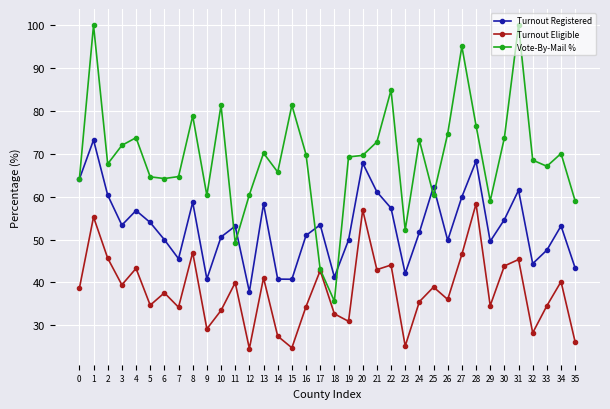

What is the difference between the Vote-By-Mail % values at 8 and 24?

5.7